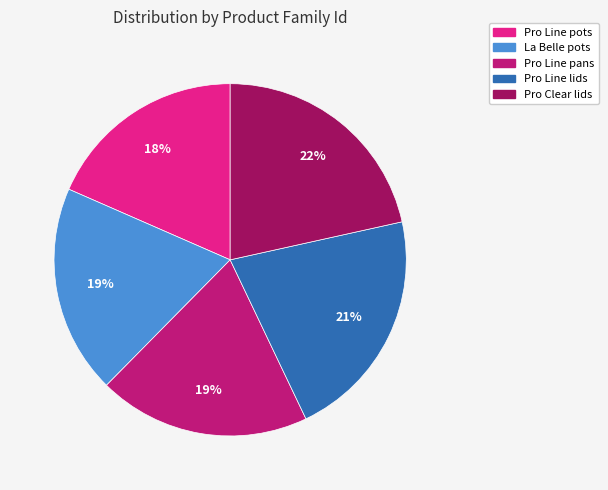

Is the sum of Pro Line lids and Pro Clear lids greater than half?

No